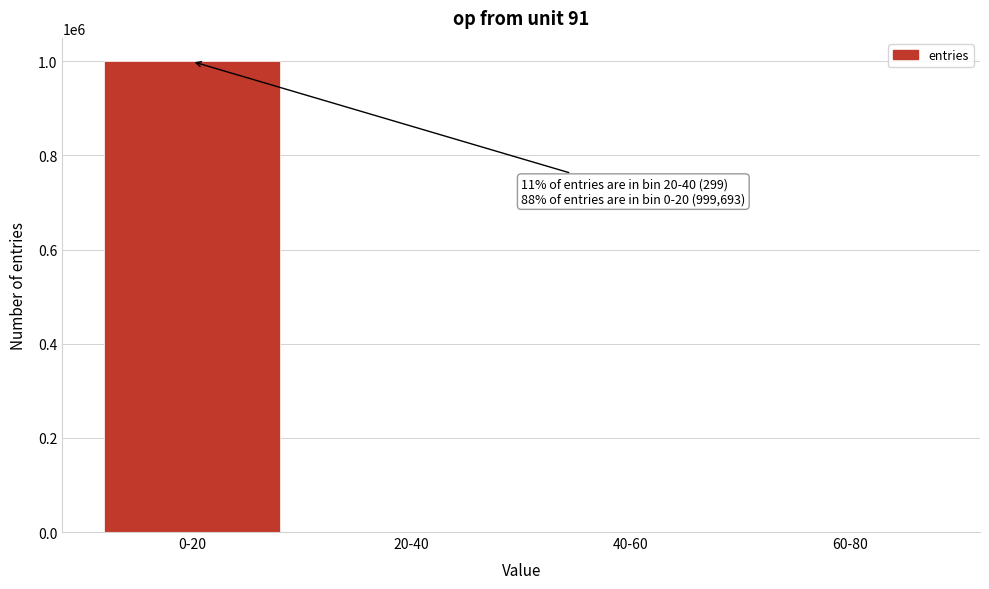

Is it true that the value at 0-20 is 999693?

True